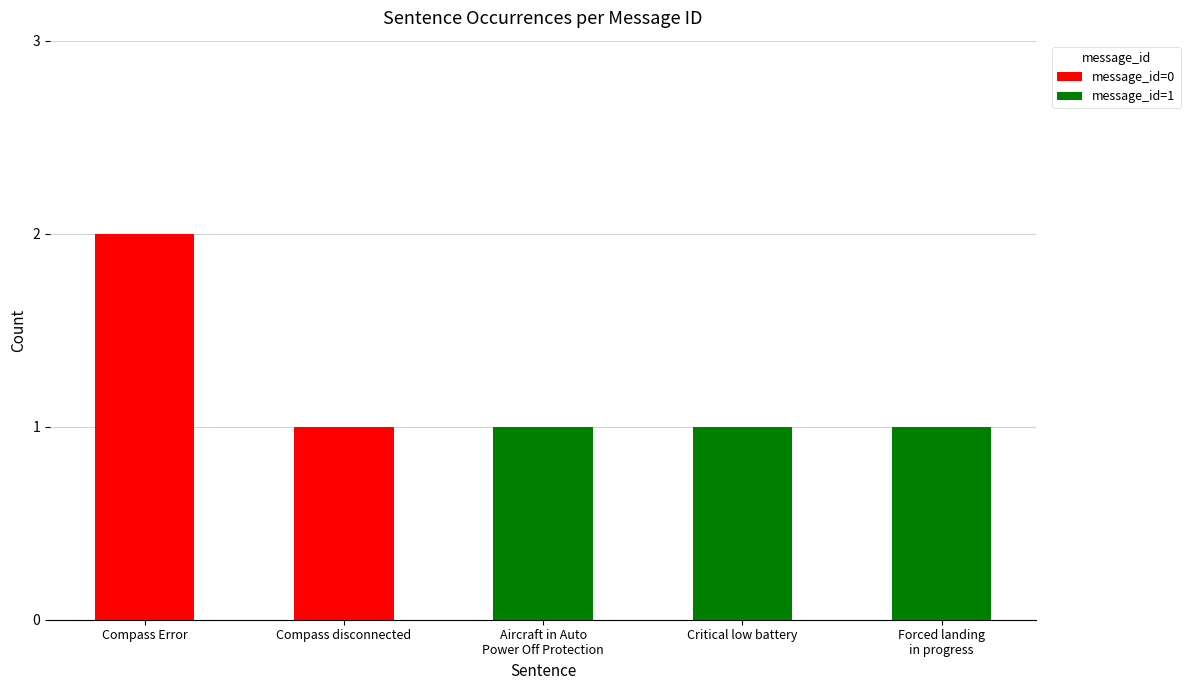

The message_id=0 series shows 2 at Compass Error. True or false?

True